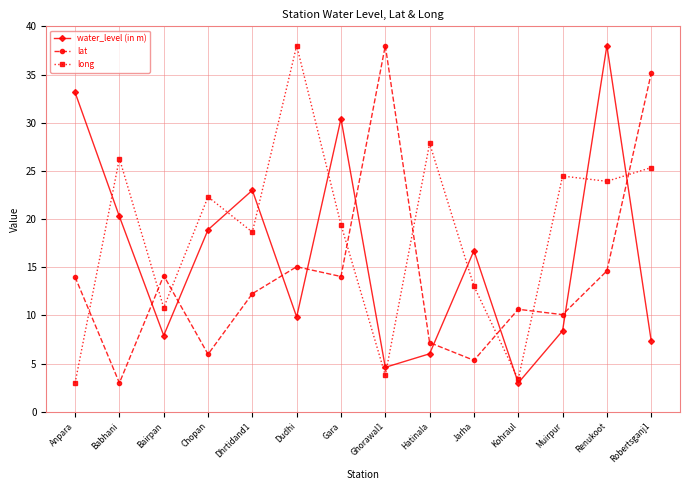

What is the difference between the water_level (in m) values at Ghorawal1 and Dhrtidand1?

18.4